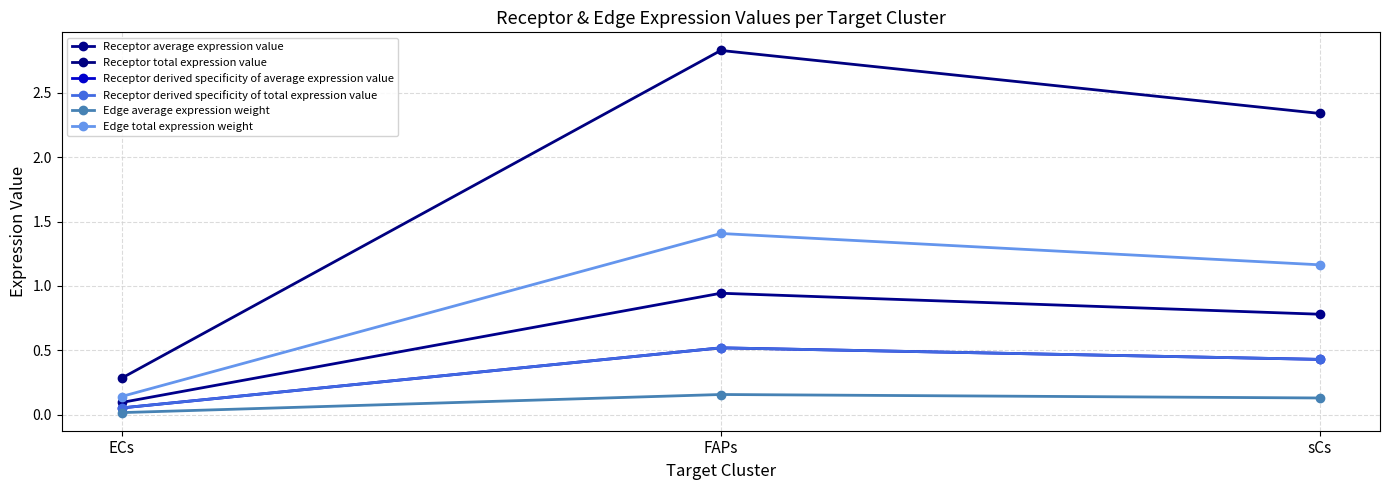

What are all the series names shown in the legend?

Receptor average expression value, Receptor total expression value, Receptor derived specificity of average expression value, Receptor derived specificity of total expression value, Edge average expression weight, Edge total expression weight